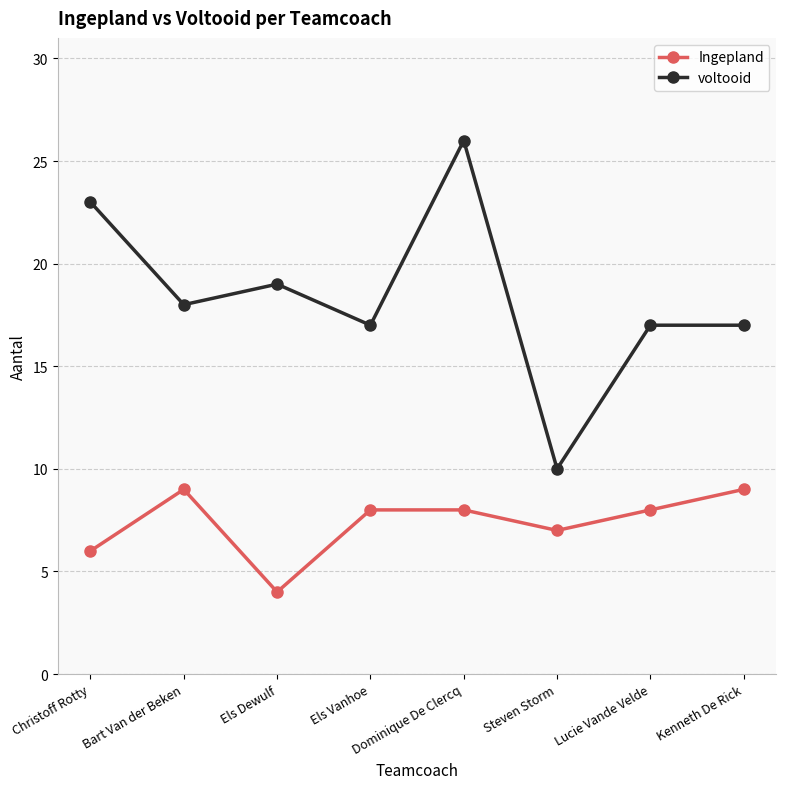

Does the chart display data point markers on the line(s)?

Yes